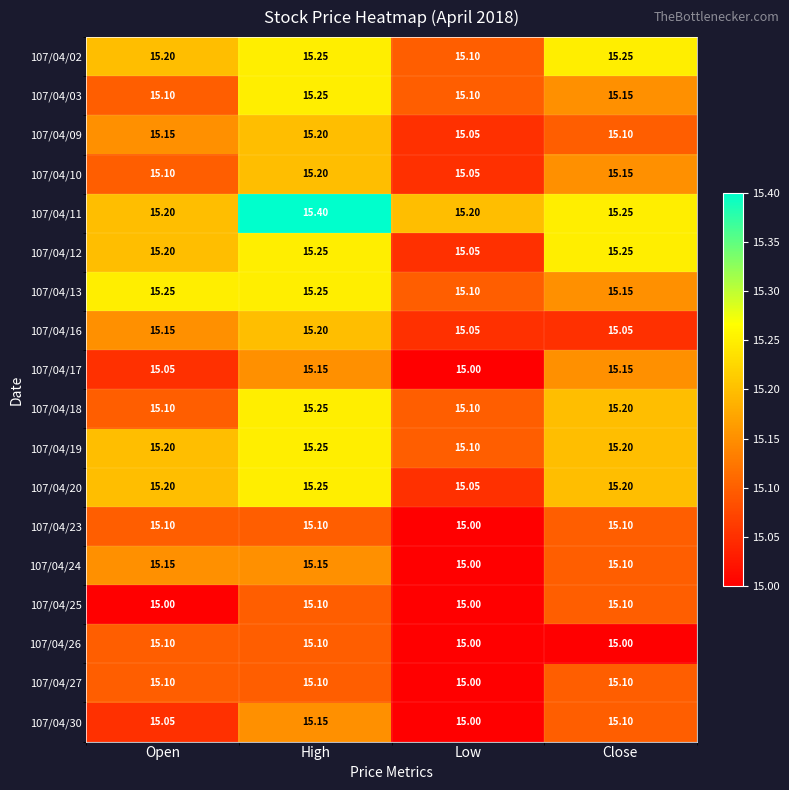

At which category is the sum across all series the highest?

High